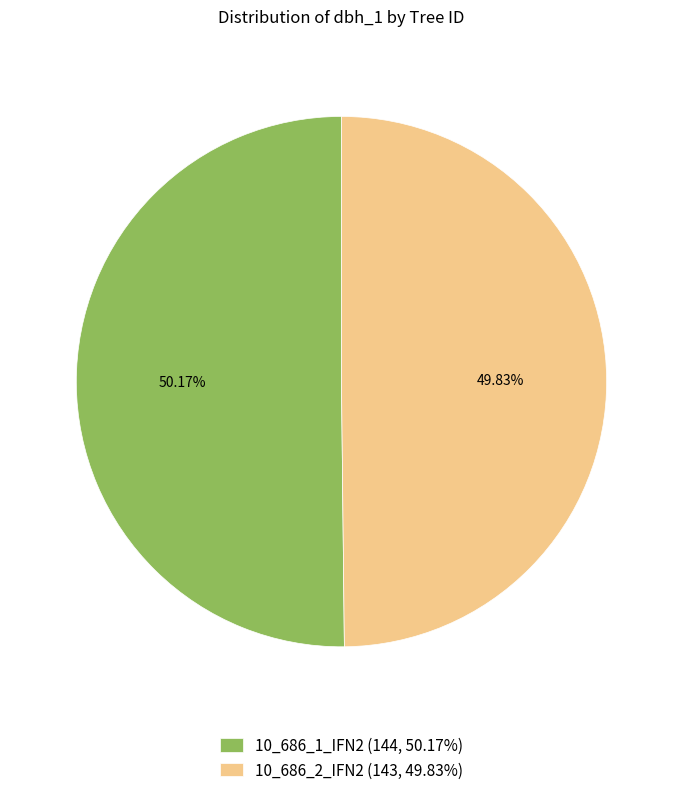

Is there a majority slice in this chart?

Yes